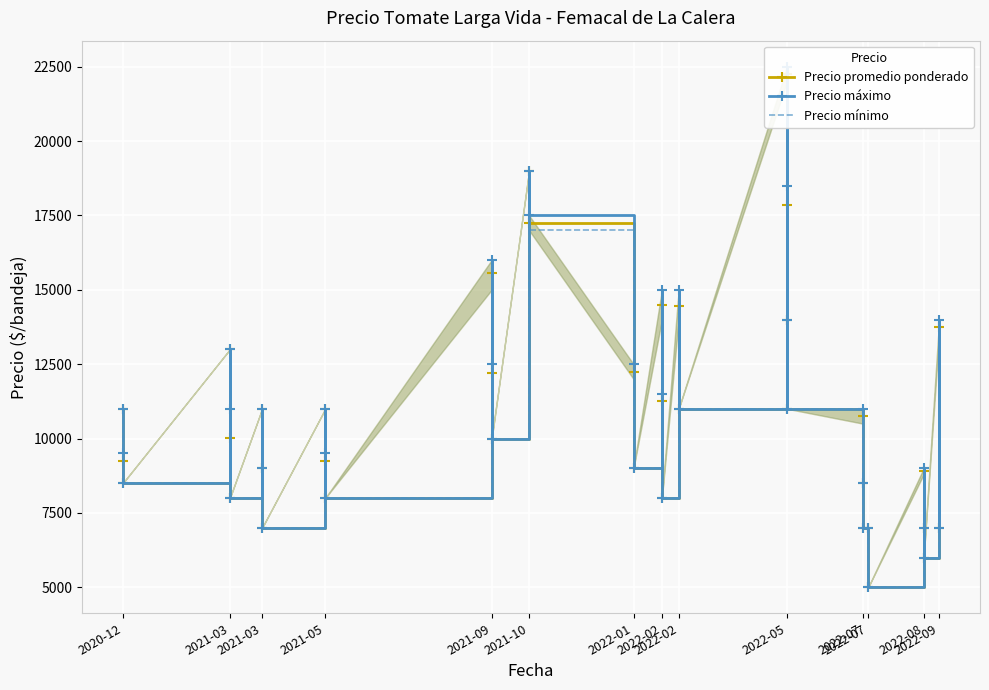

Which series has the widest spread of values?

Precio máximo